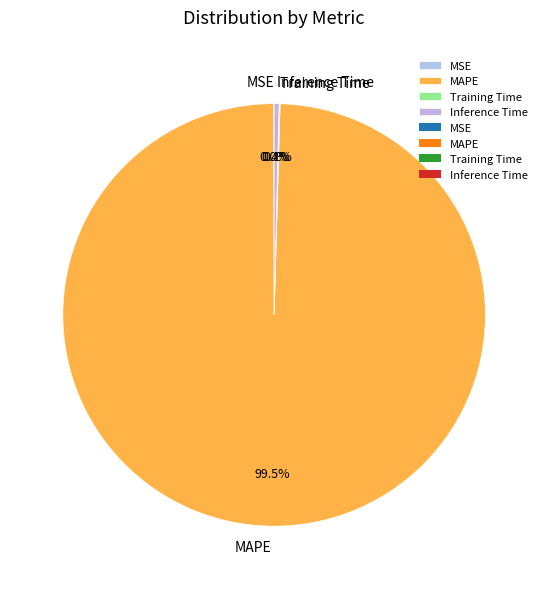

Which category has the biggest portion of the pie?

MAPE